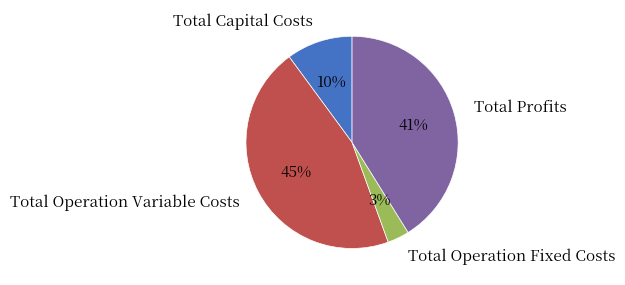

What is the ratio of the value at Total Profits to the value at Total Capital Costs?

4.1